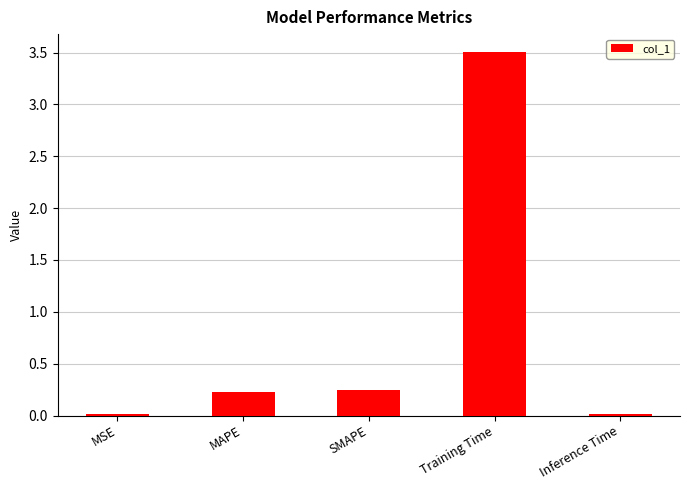

What position from the right is SMAPE?

3